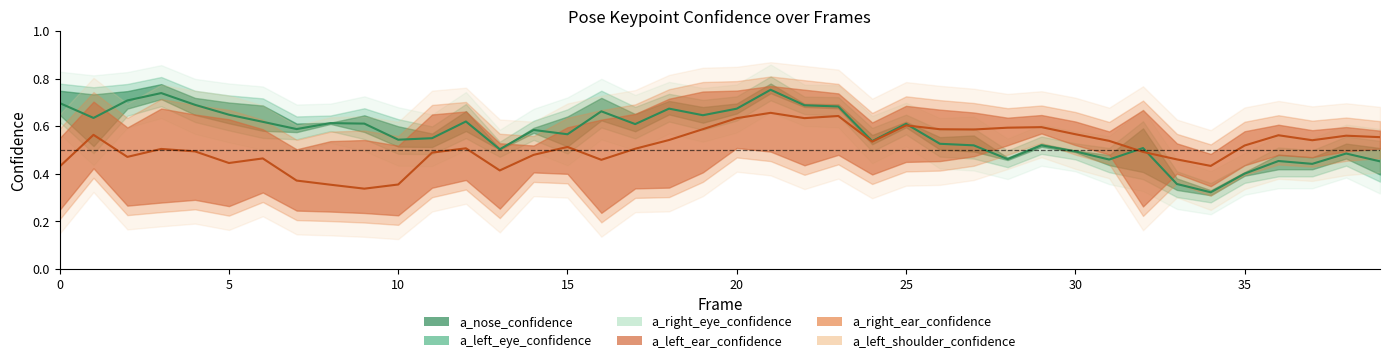

Which series has the largest range (max minus min)?

a_left_shoulder_confidence